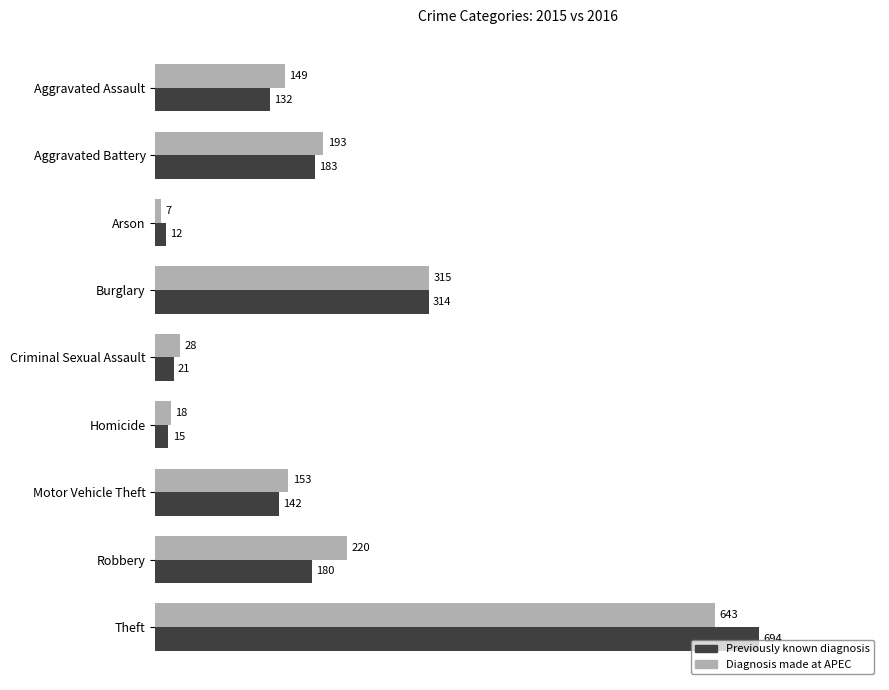

How many values in the Previously known diagnosis series are below 142?

4